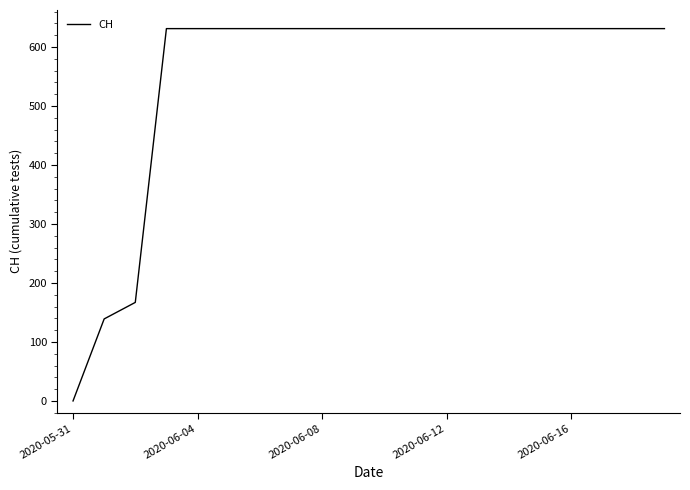

What is the greatest value displayed?

631